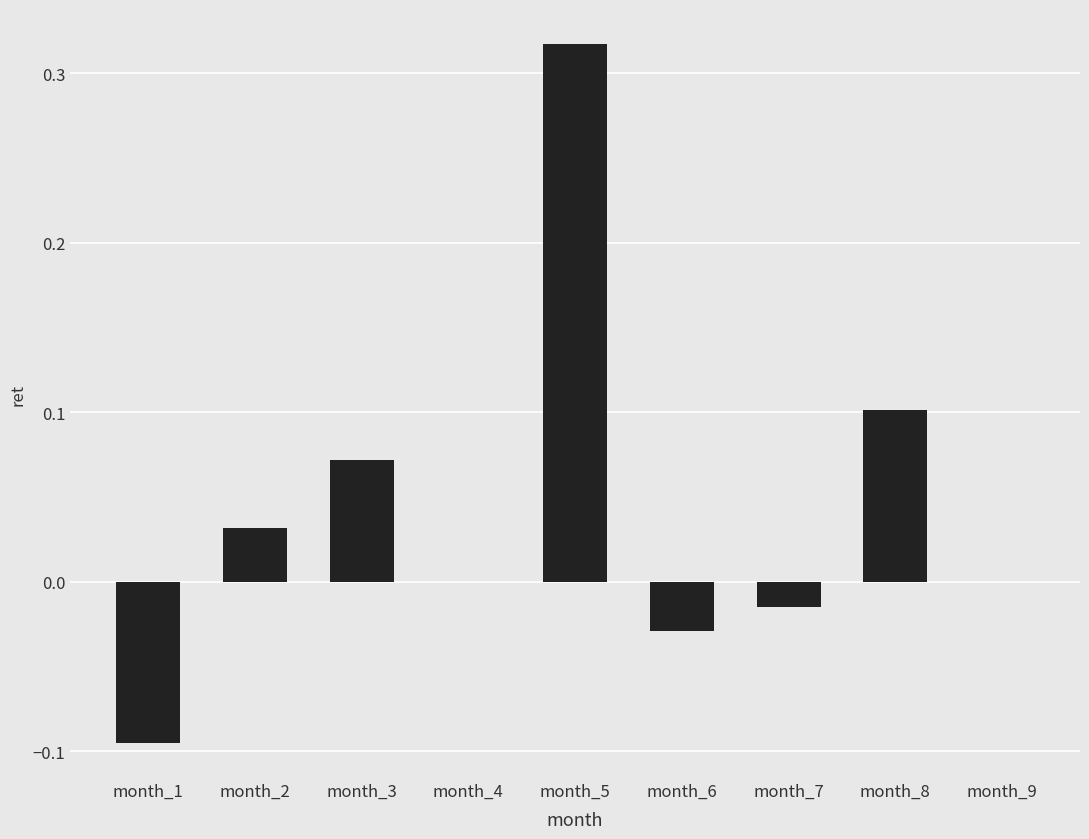

Are the bars horizontal?

No